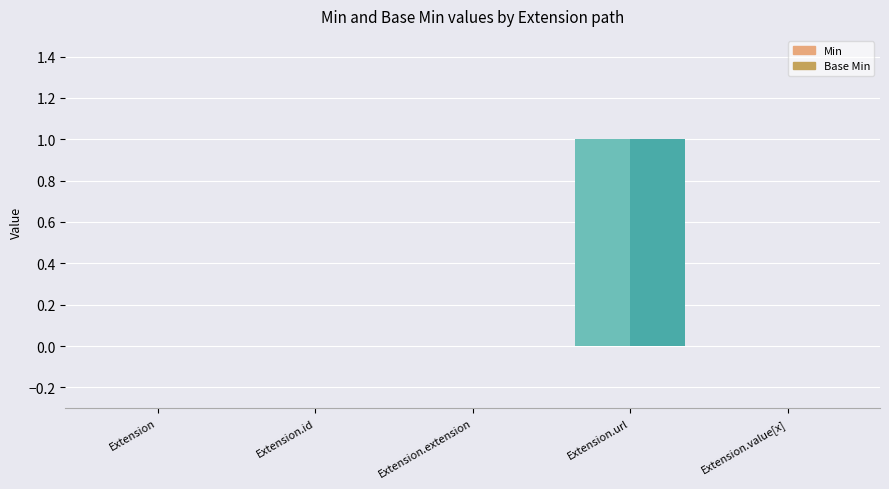

What position from the right is Extension.url?

2